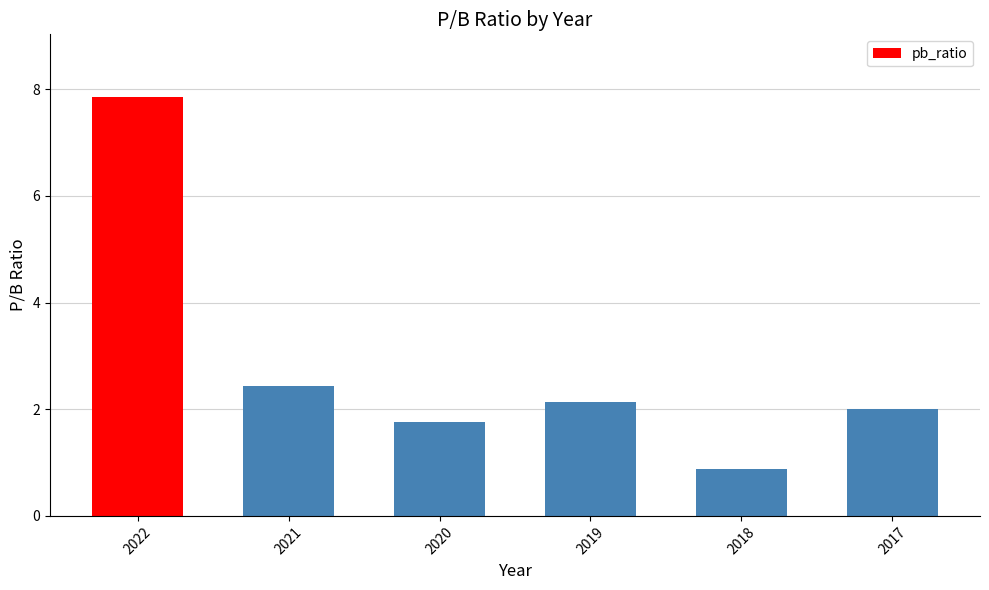

What is the difference between the maximum and minimum values?

7.0